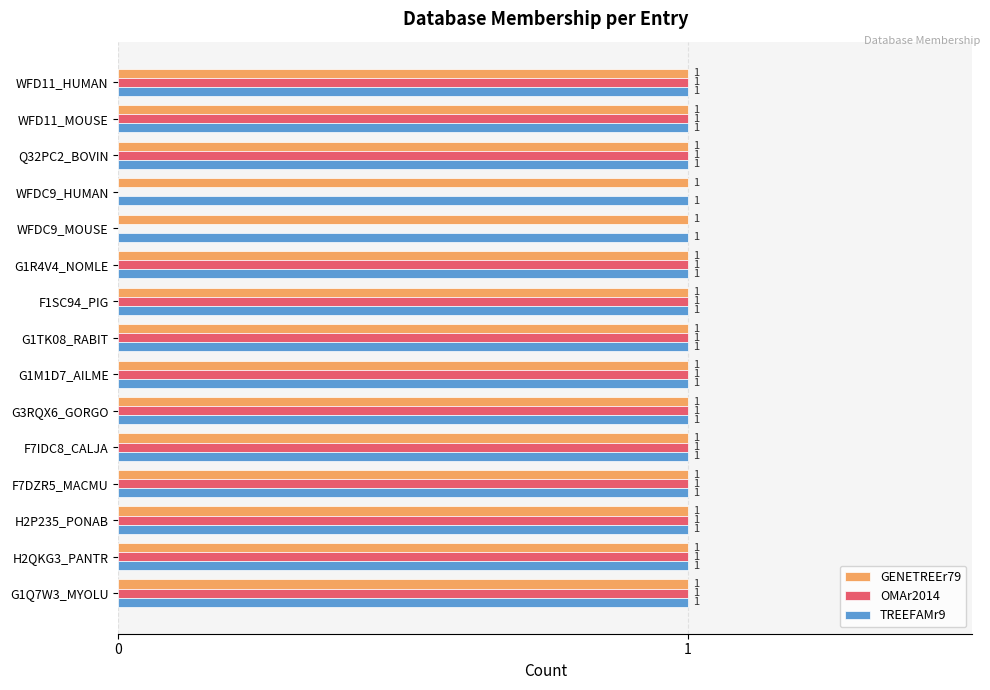

Is the value of OMAr2014 at WFDC9_HUMAN greater than the value of GENETREEr79 at G1TK08_RABIT?

No